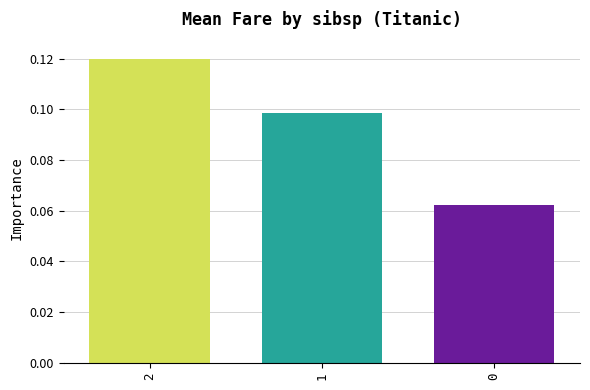

What is the sum of all values?

0.3